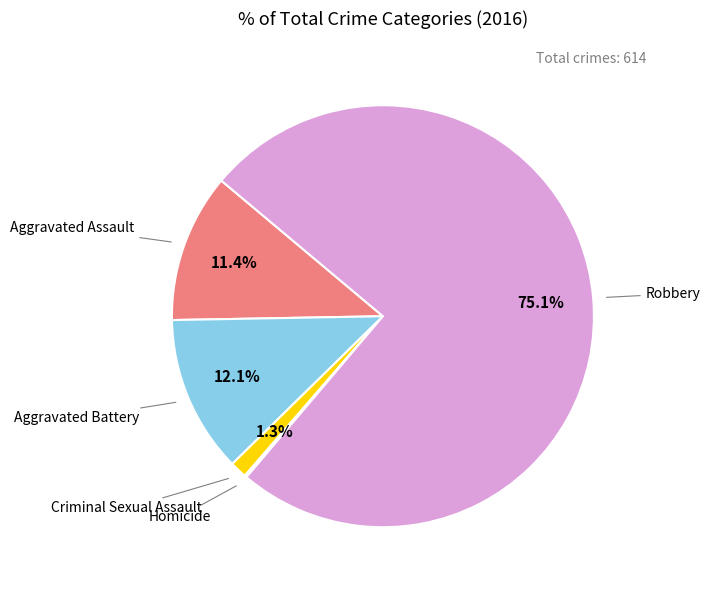

Does Robbery account for over 50% of the chart?

Yes